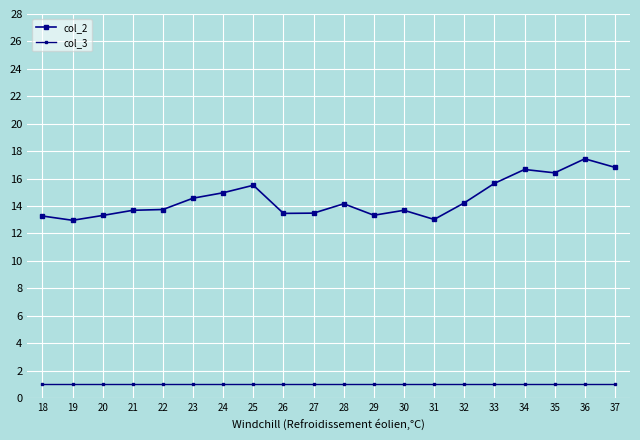

What are all the series names shown in the legend?

col_2, col_3